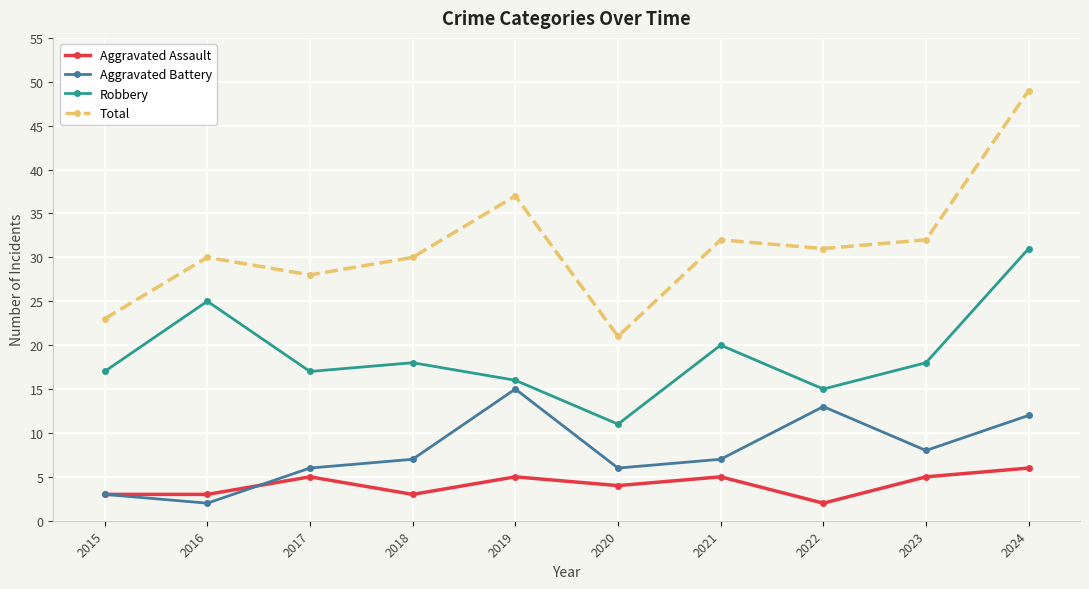

Which category has the highest value in the Aggravated Assault series?

2024